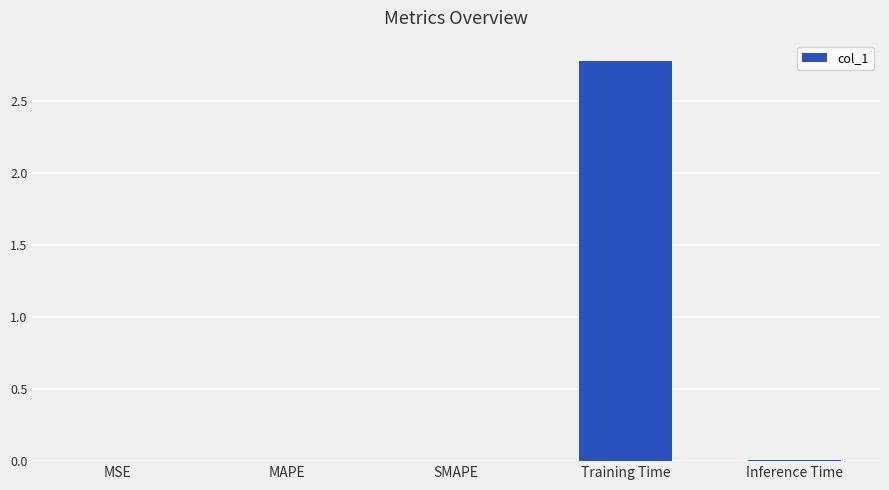

The value at MAPE is 0.0. True or false?

True